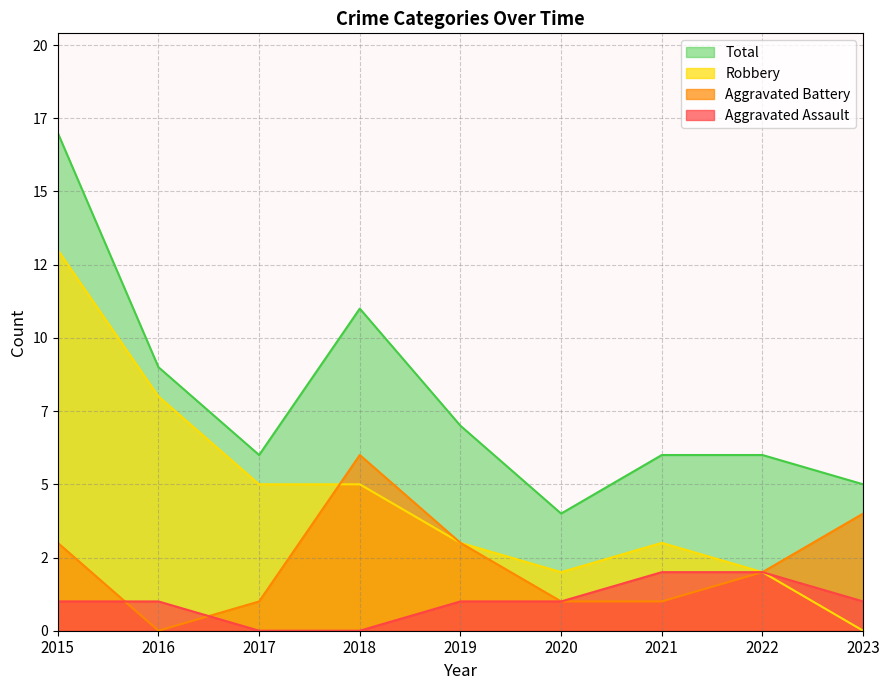

True or false: Aggravated Battery has a value of 2 at 2023.

False